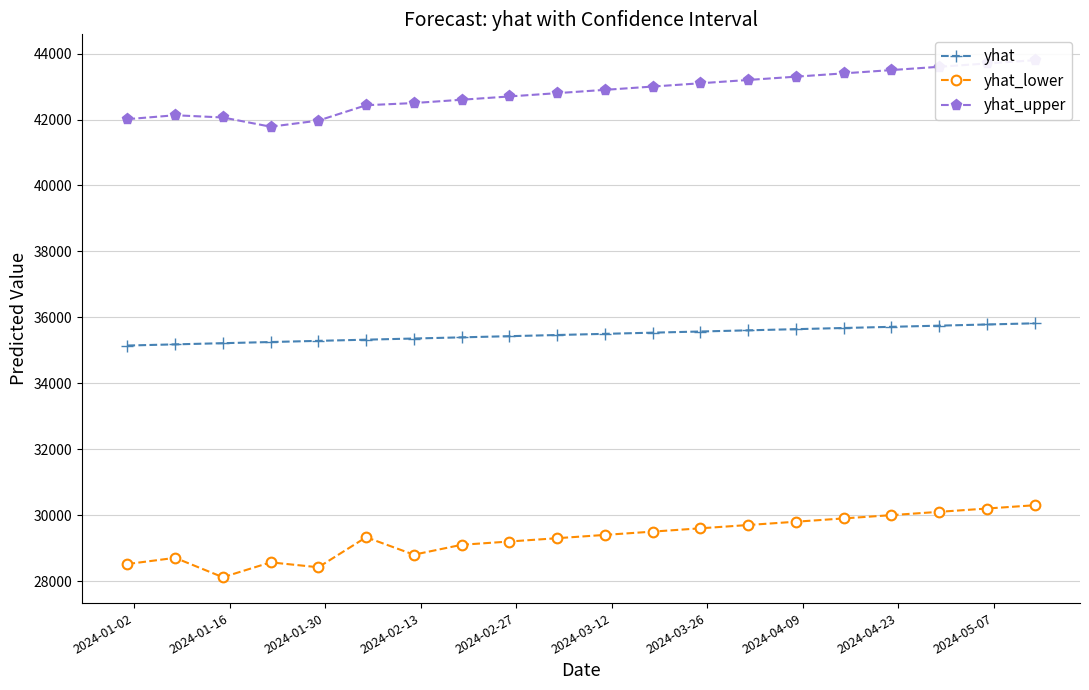

How many distinct data groups are displayed?

3